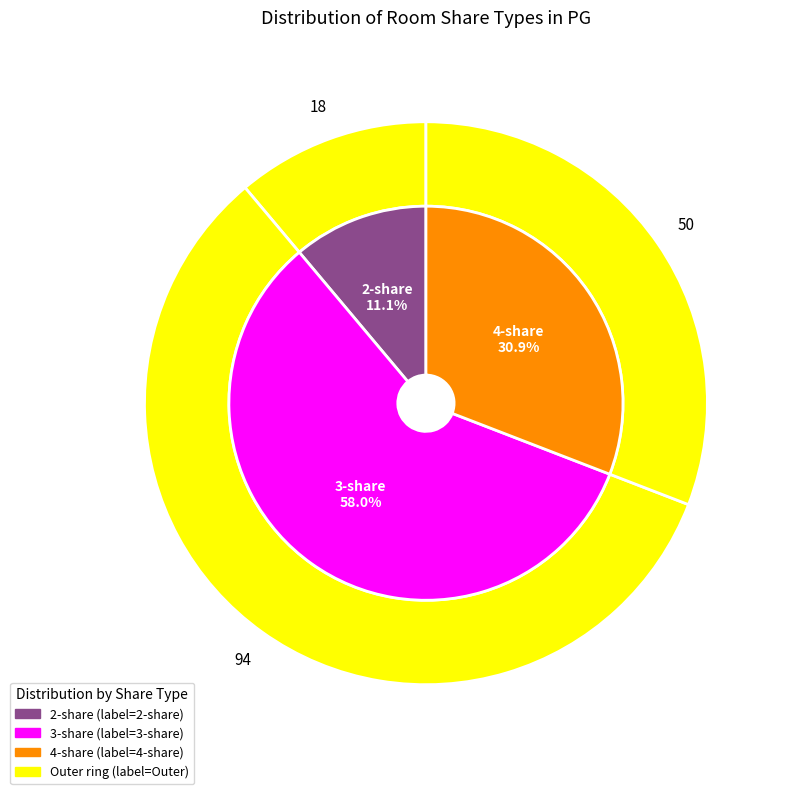

What is the change in value from 2-share to 4-share?

+32